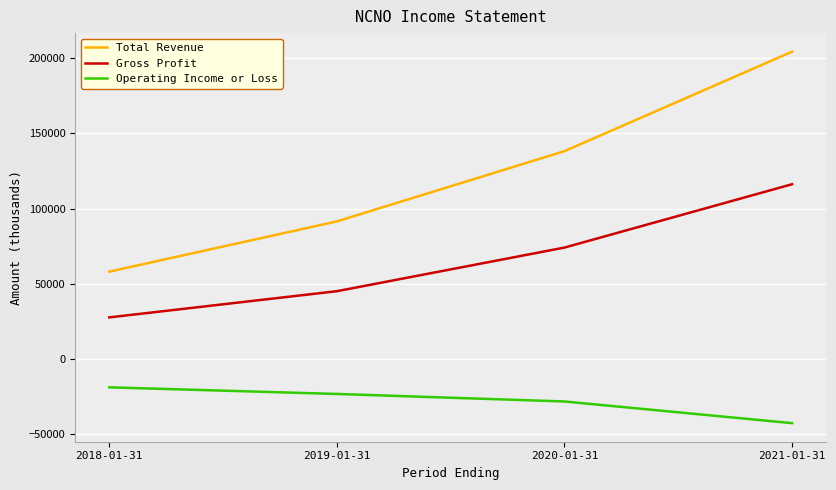

True or false: Gross Profit has a value of 39788 at 2018-01-31.

False